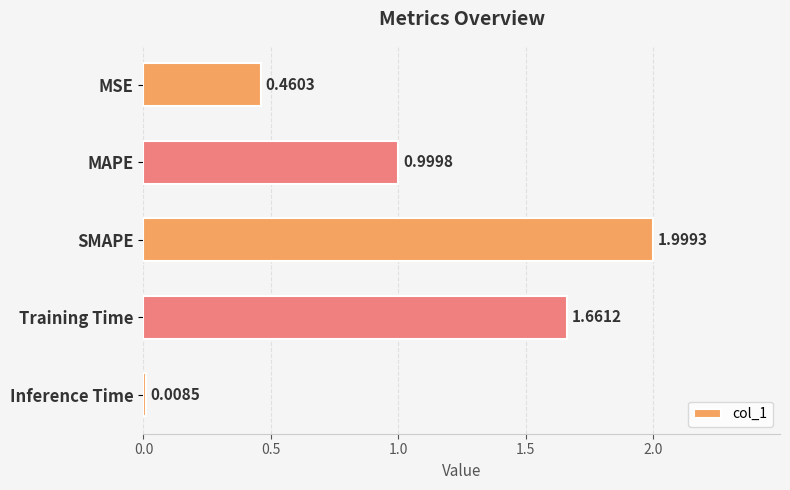

How many bars are there in total?

5